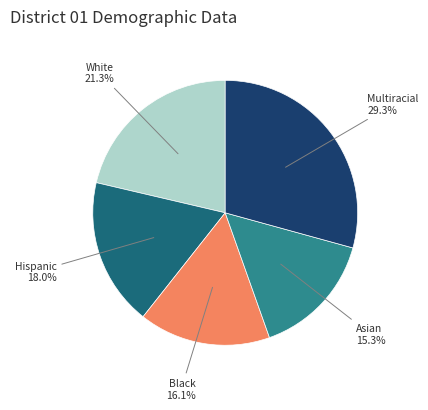

To the nearest percent, what is the difference between the largest and smallest slice percentages?

14%